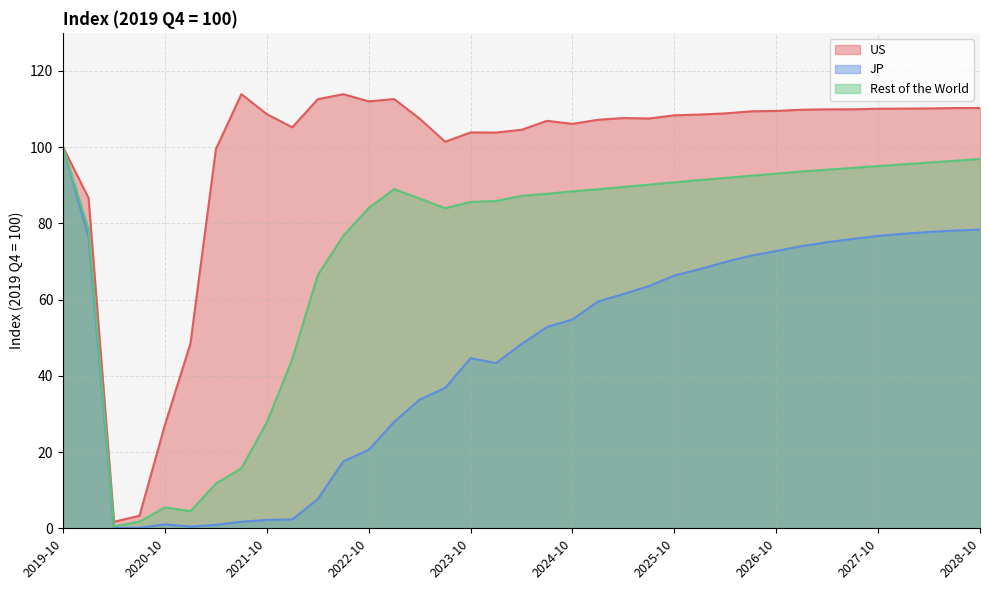

Where does the US series first go above 108?

2021-07-01